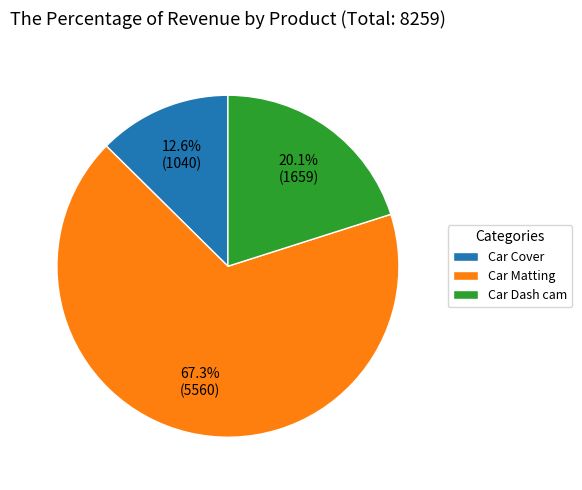

Count the number of slices in the pie.

3